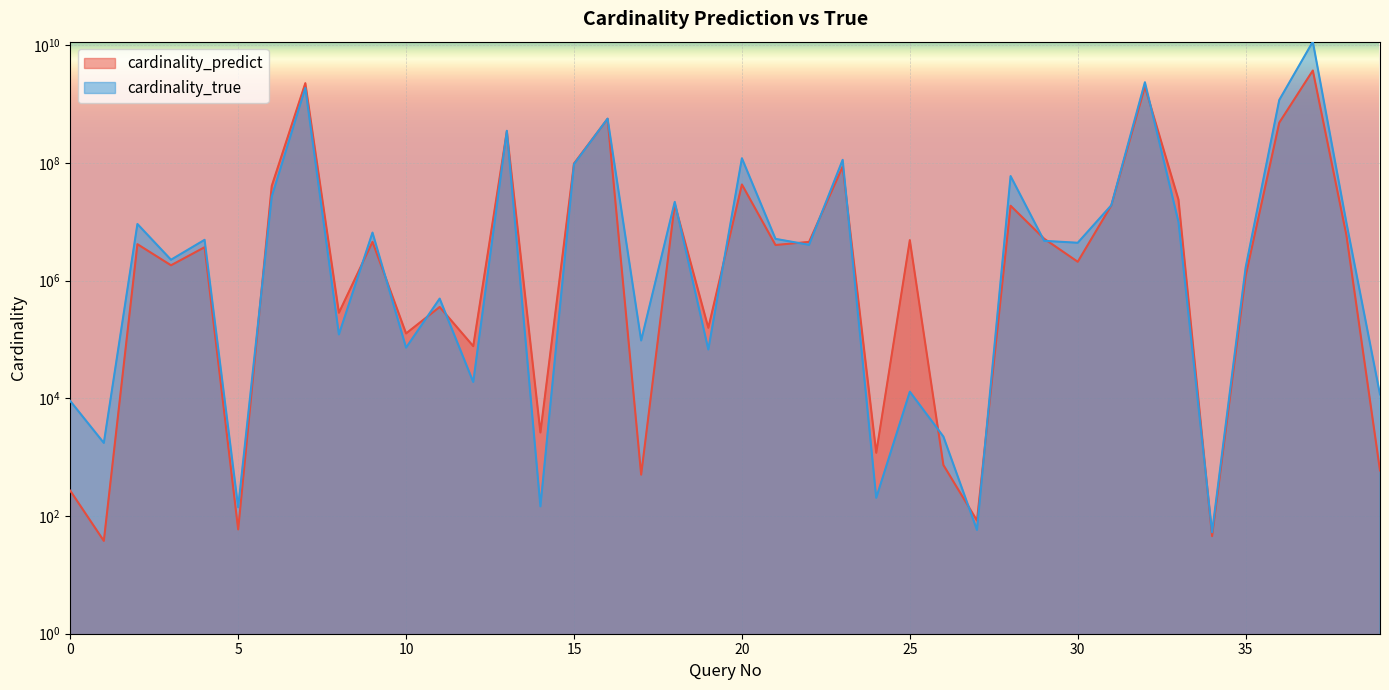

List the series in order of their peak value, lowest first.

cardinality_predict, cardinality_true